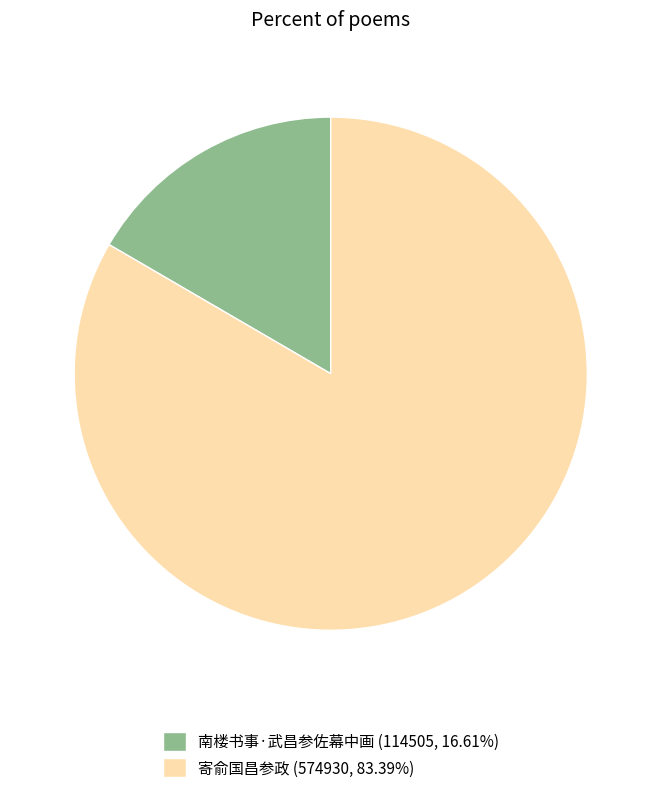

What is the largest slice in the pie chart?

寄俞国昌参政